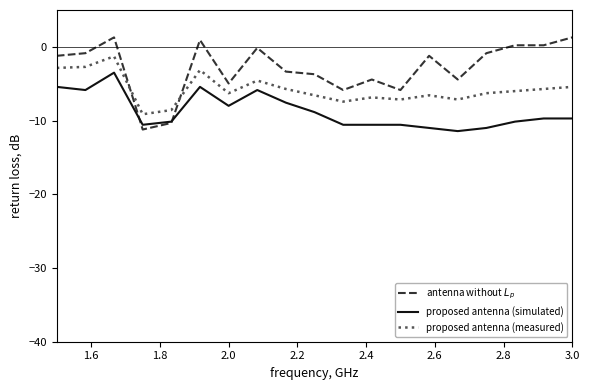

Count the number of data series in this chart.

3